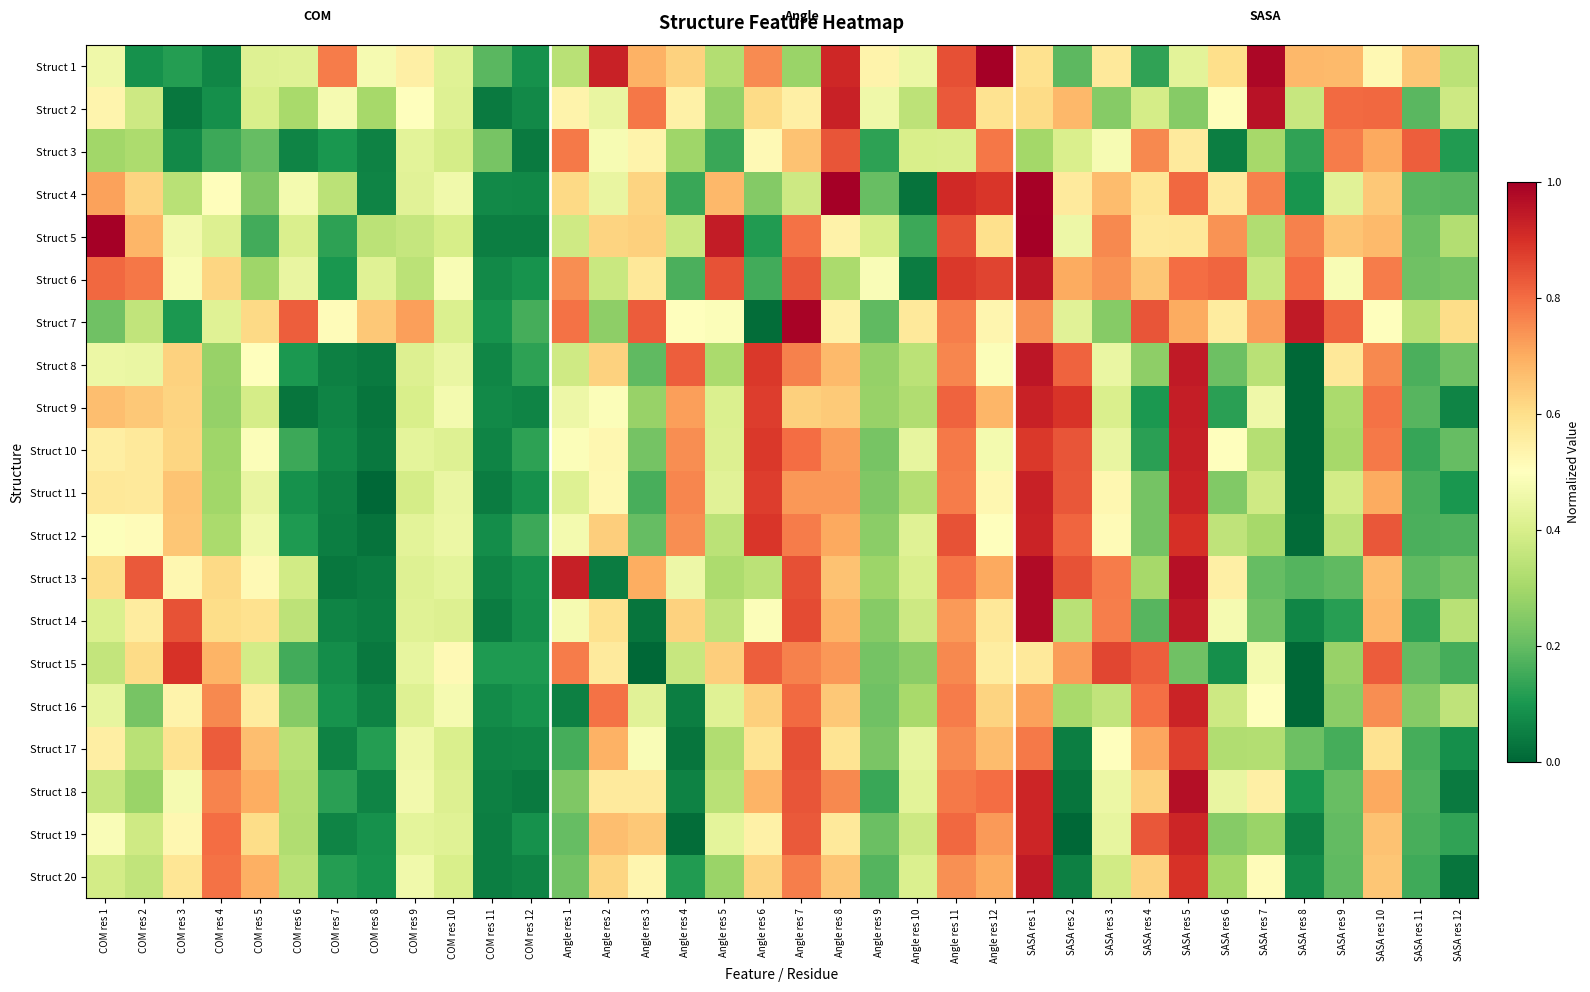

At how many categories does at least one series exceed 0?

36